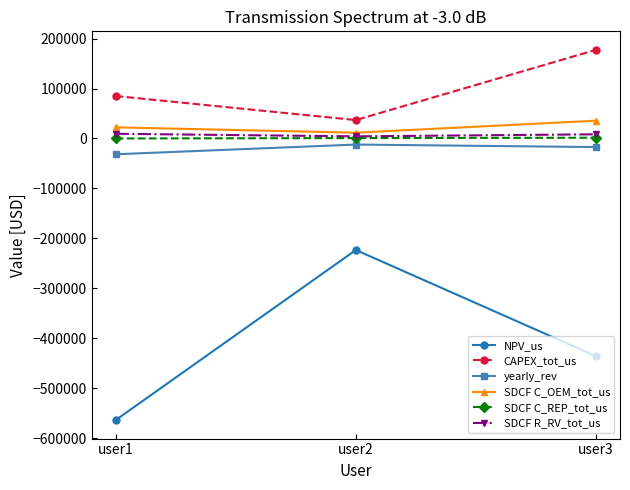

What is the sum of the SDCF C_OEM_tot_us values at user1 and user3?

57942.6